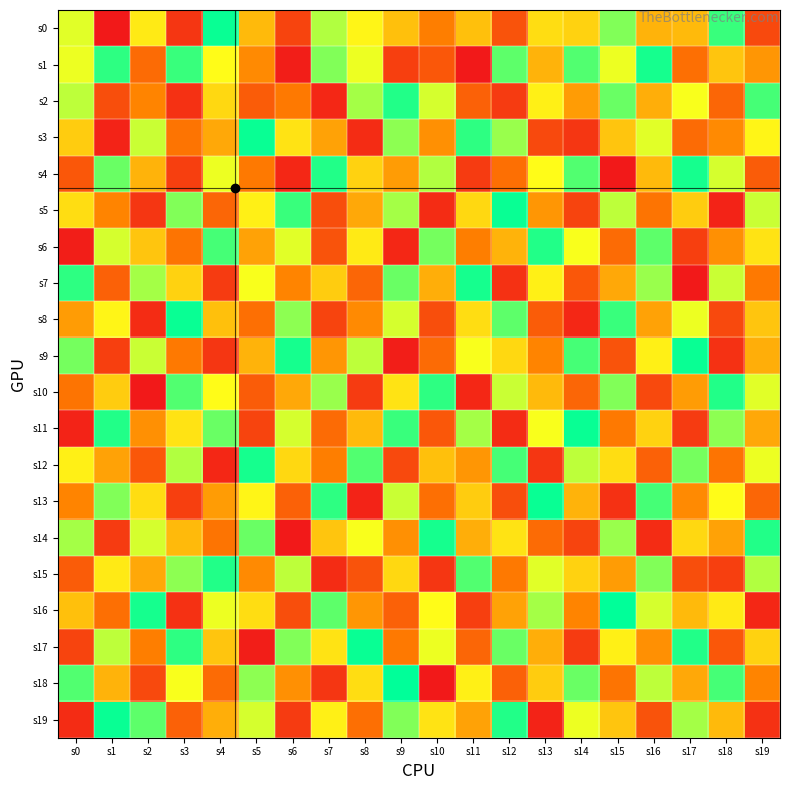

What is the maximum value shown in the chart?

64